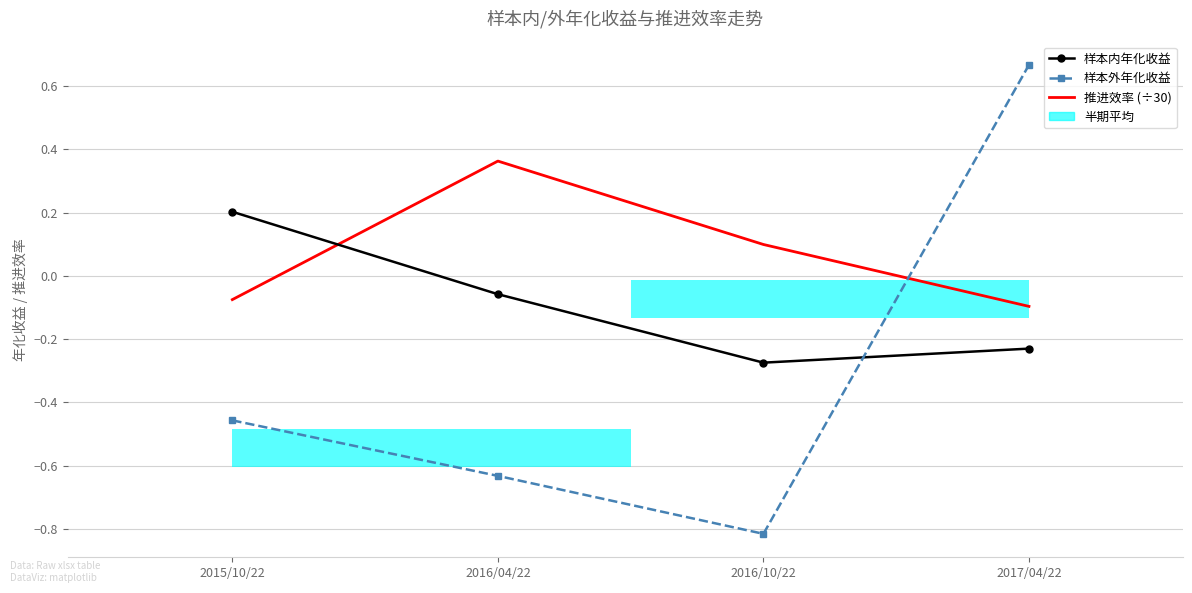

How many data points in 样本外年化收益 are less than 0?

3